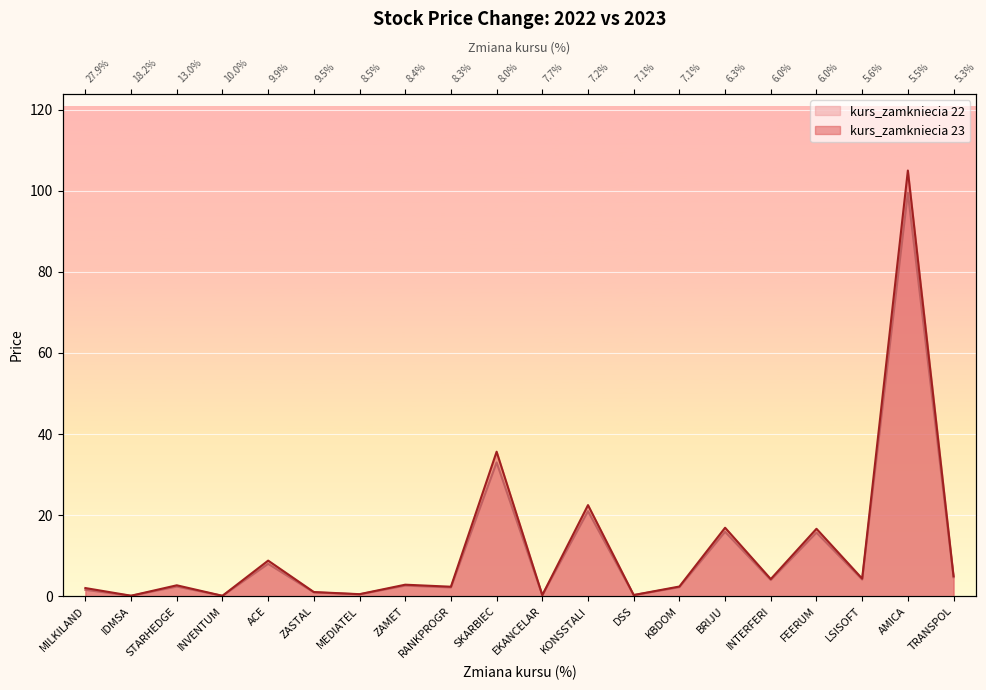

How many lines are shown in the chart?

2